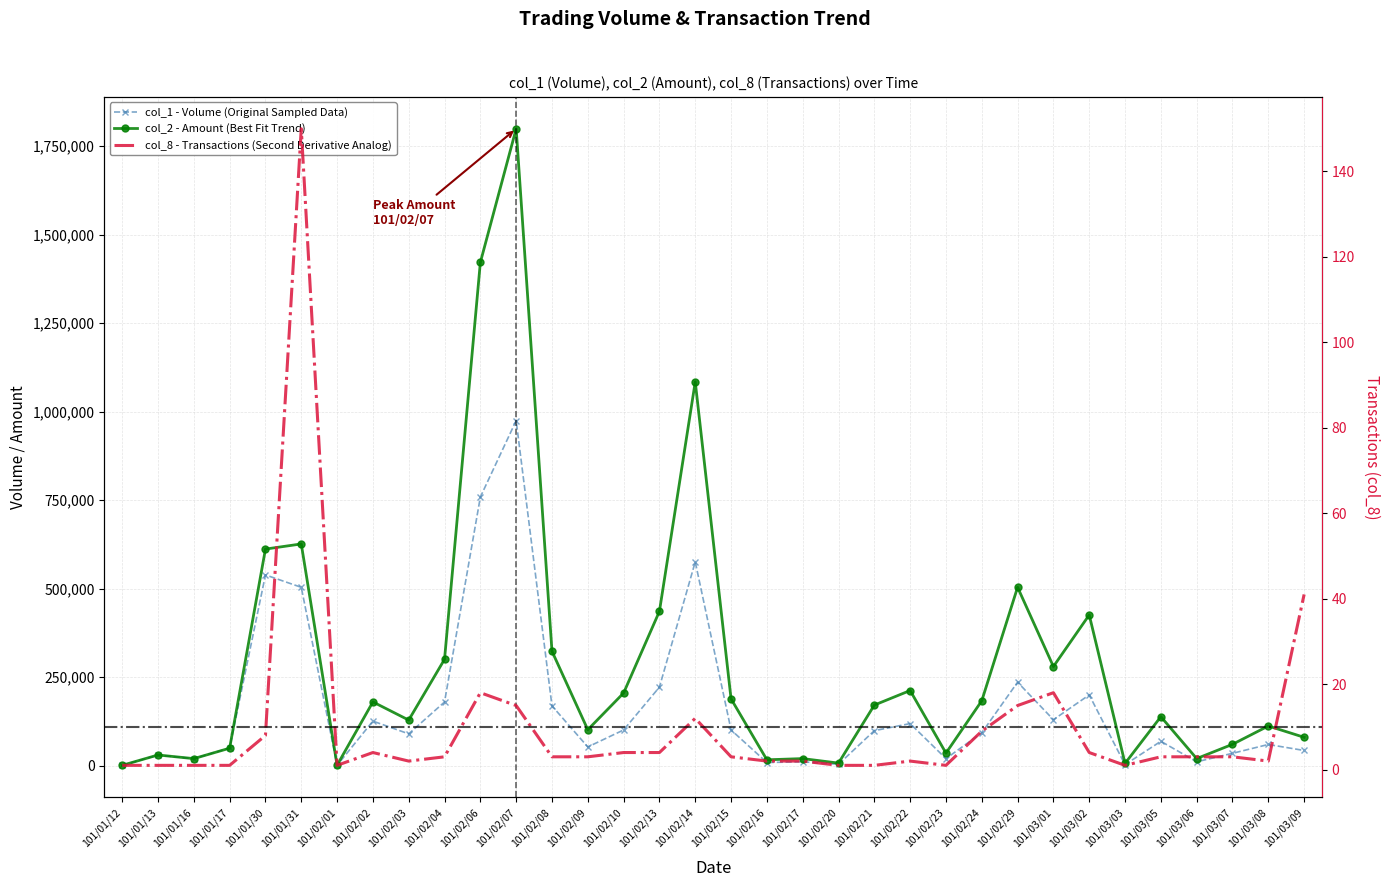

At which label does col_1 - Volume (Original Sampled Data) first exceed 93000?

101/01/30